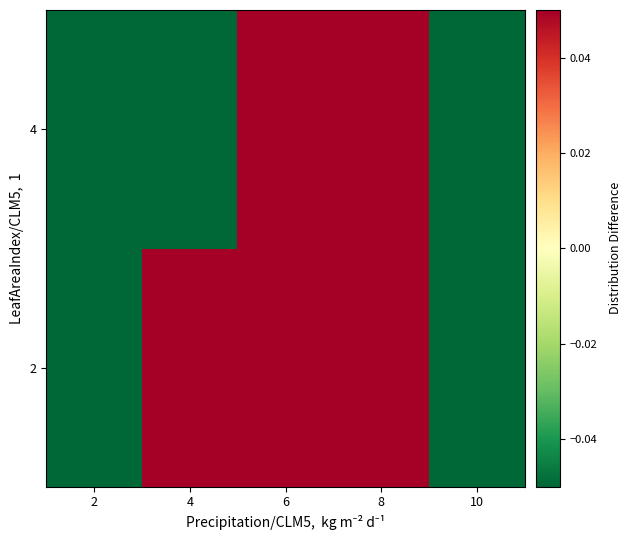

Reading left to right, transcribe all the data shown in this chart.

2: 2=-30.3	4=29.6	6=27.4	8=32.5	10=-32.5
4: 2=-30.3	4=-19.5	6=27.1	8=32.5	10=-31.1